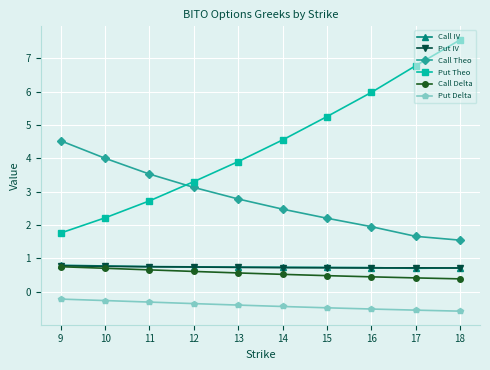

True or false: Call Theo has more than 1 points higher than both neighbors.

False